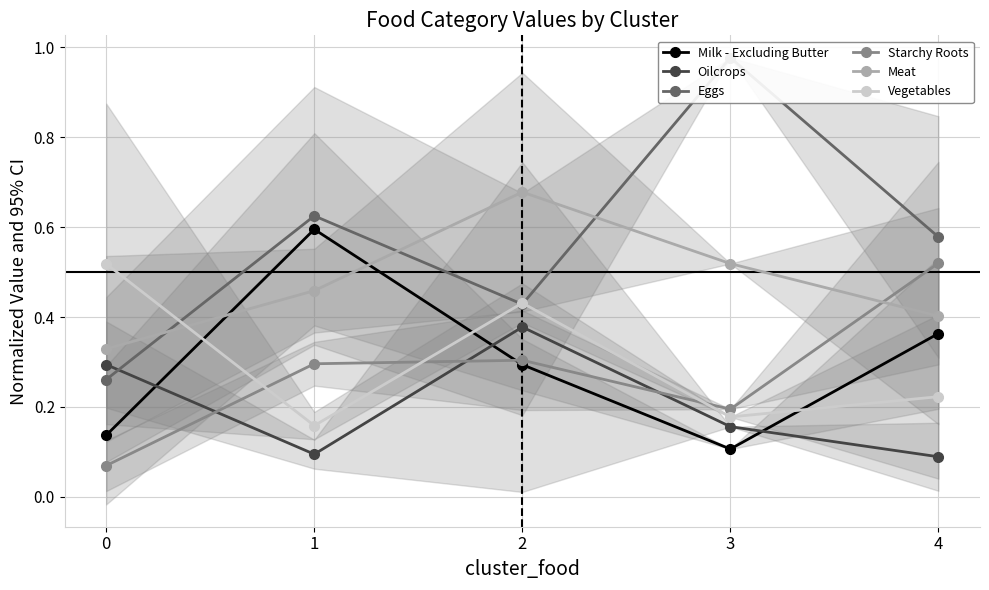

Which series has the largest total across all categories?

Eggs